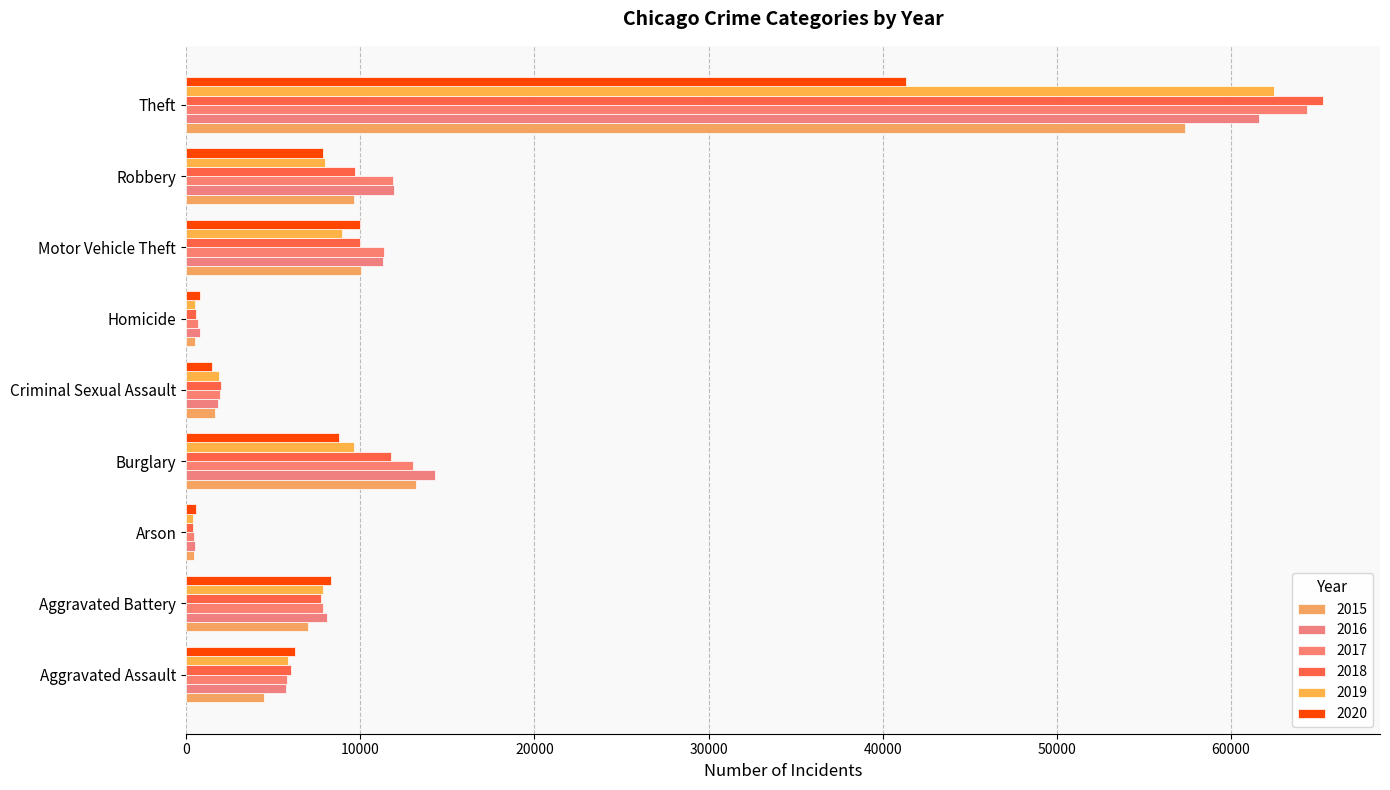

How many series are shown in this chart?

6